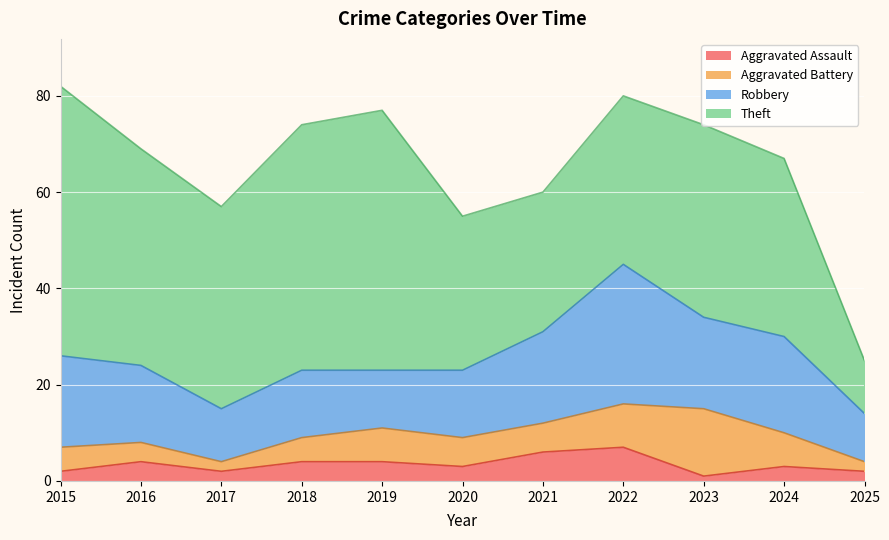

What is the average value of the Theft series?

39